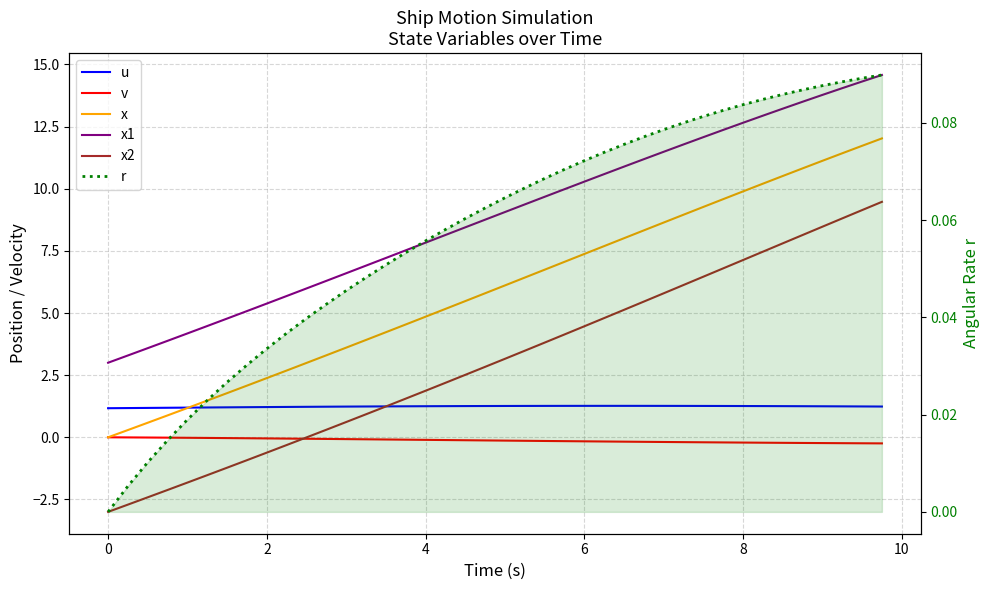

What is the difference between the second highest and minimum values in the x series?

11.7